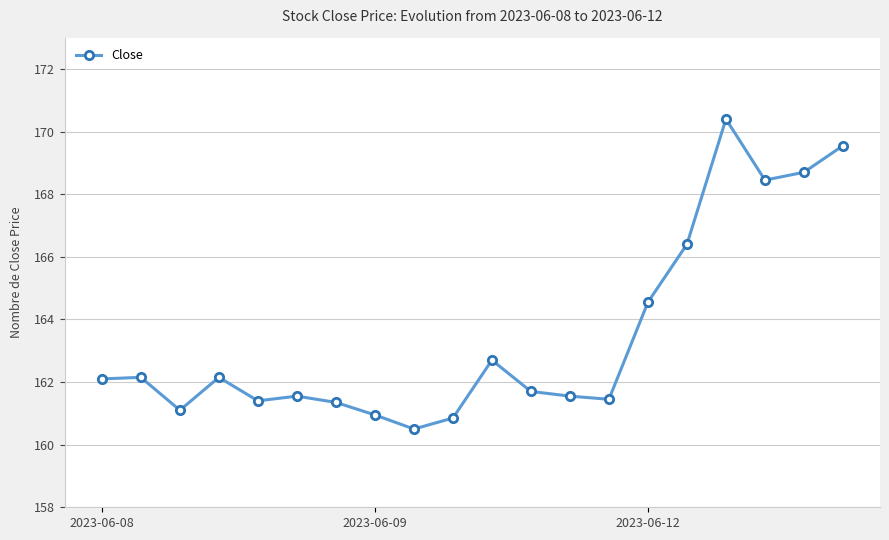

How many data points are above 162?

10